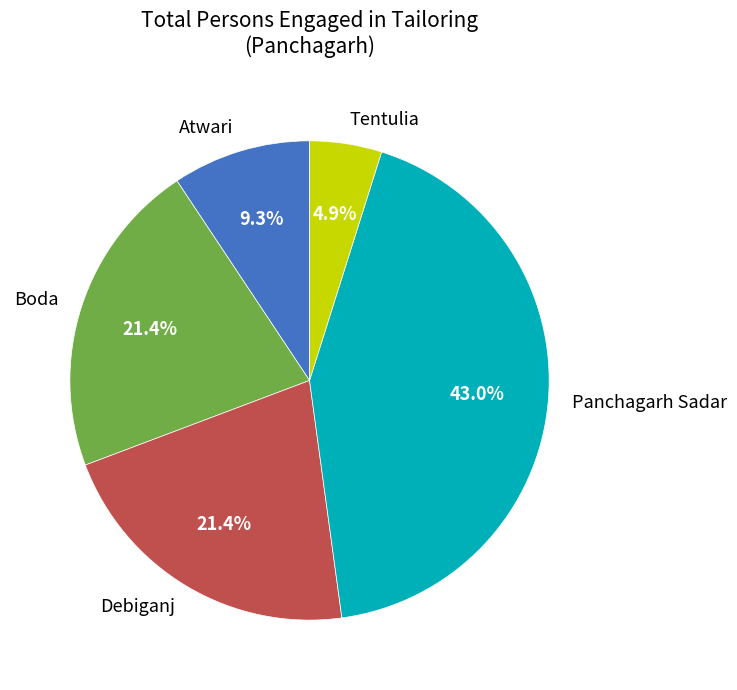

How many segments does this pie chart have?

5